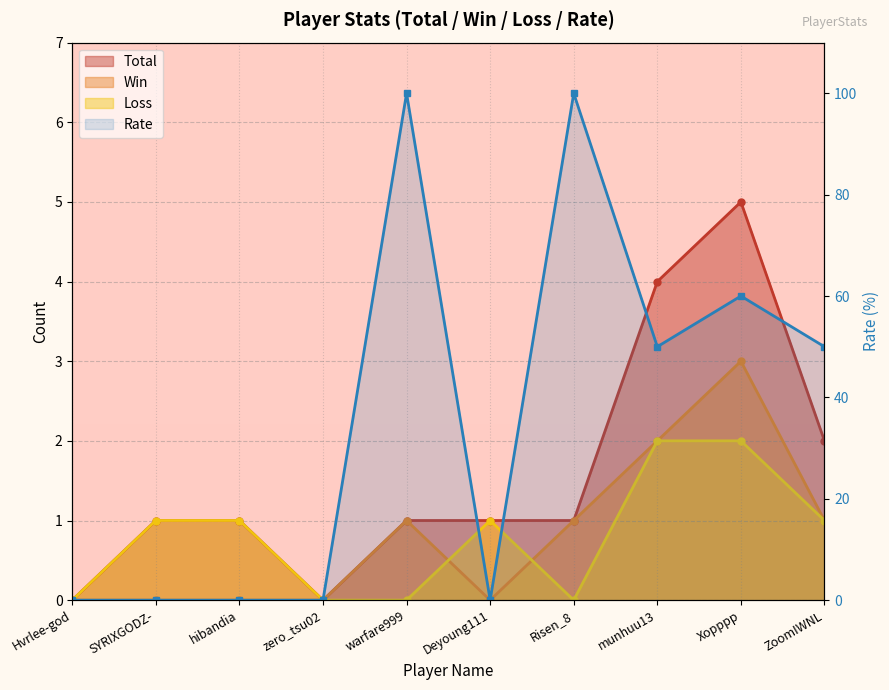

How many lines are shown in the chart?

4